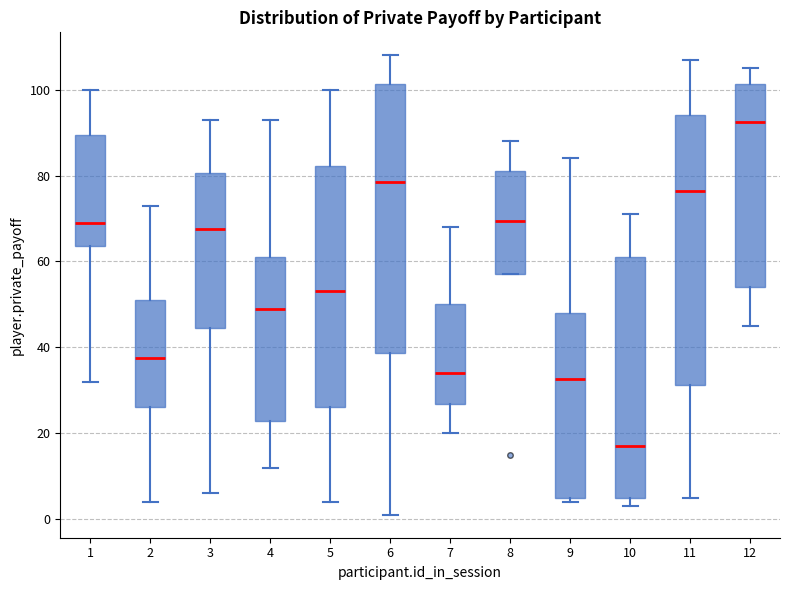

Reading left to right, transcribe this box plot: for each box, give where its median line is, the range the box spans, and where its two whiskers end, as read against the y-axis. The values are not printed on the chart, so give them approximately, as read against the axis.

1: median 70, box 64 to 90, whiskers 32 to 100
2: median 38, box 26 to 52, whiskers 4 to 74
3: median 68, box 44 to 80, whiskers 6 to 94
4: median 50, box 22 to 62, whiskers 12 to 94
5: median 54, box 26 to 82, whiskers 4 to 100
6: median 78, box 38 to 102, whiskers 2 to 108
7: median 34, box 26 to 50, whiskers 20 to 68
8: median 70, box 58 to 82, whiskers 58 to 88
9: median 32, box 6 to 48, whiskers 4 to 84
10: median 18, box 6 to 62, whiskers 4 to 72
11: median 76, box 32 to 94, whiskers 6 to 108
12: median 92, box 54 to 102, whiskers 46 to 106